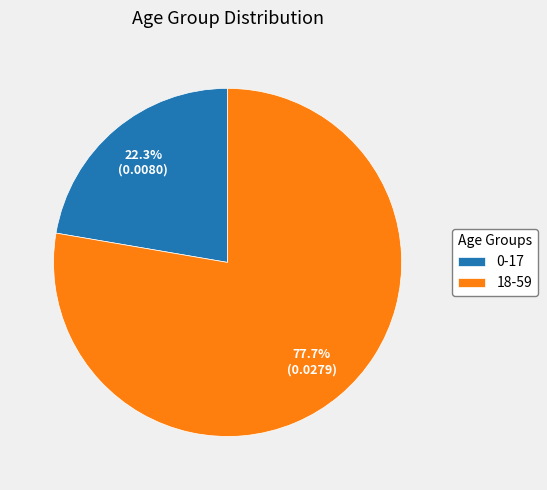

Does any single category account for the majority?

Yes